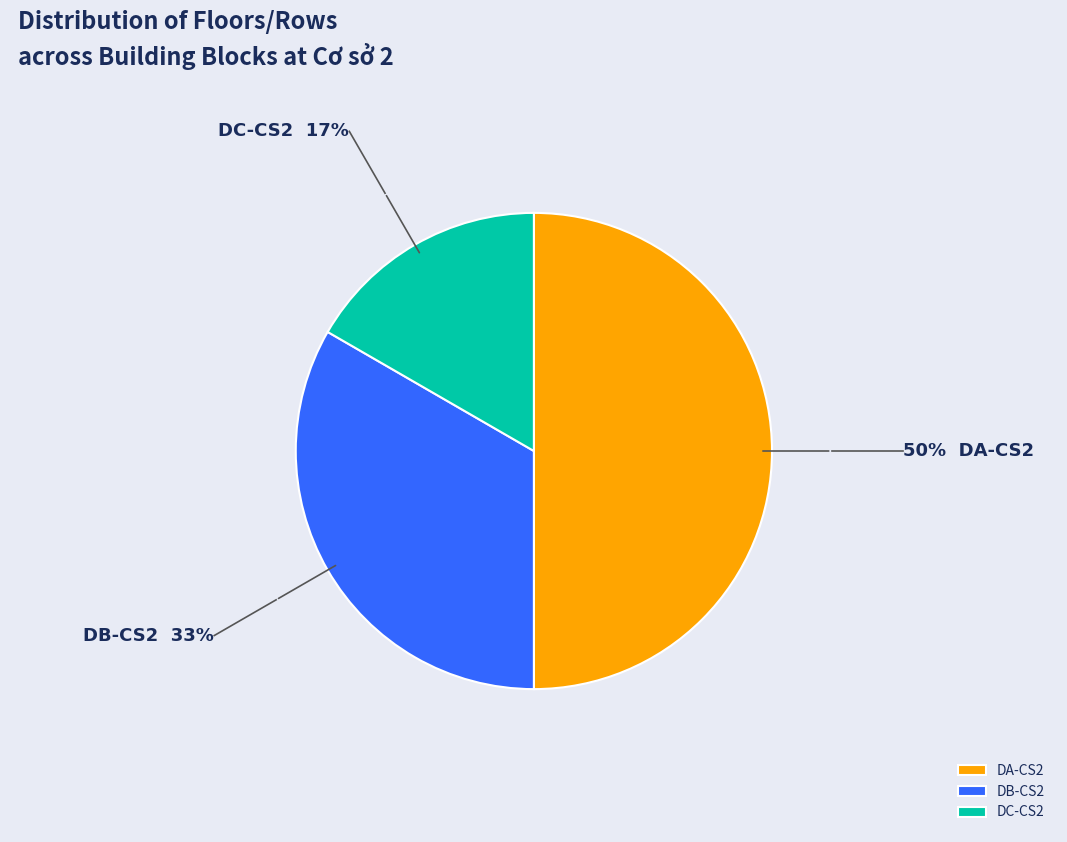

Which category has the smallest portion of the pie?

DC-CS2